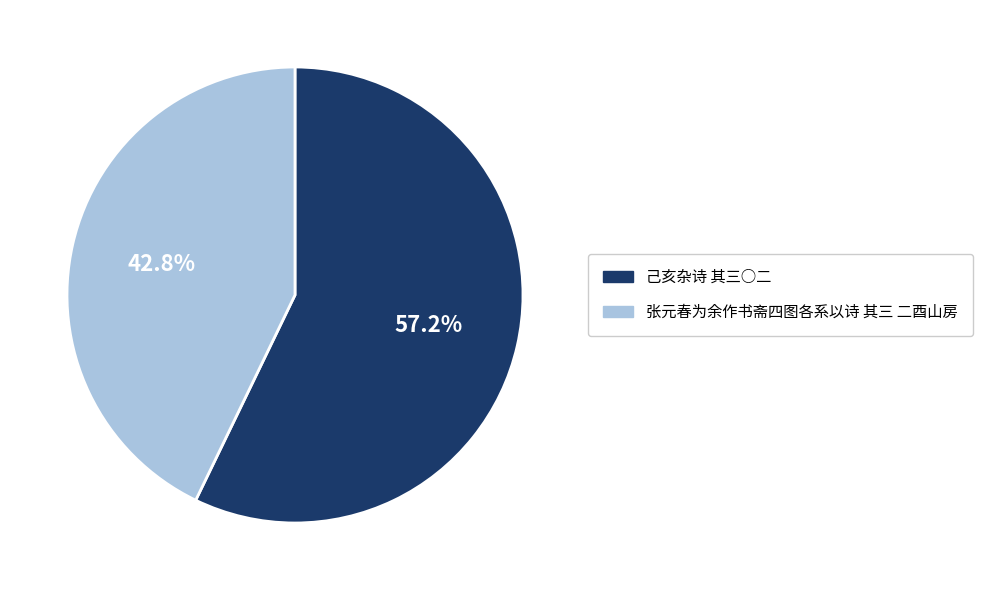

What is the ratio of the value at 己亥杂诗 其三○二 to the value at 张元春为余作书斋四图各系以诗 其三 二酉山房?

1.3